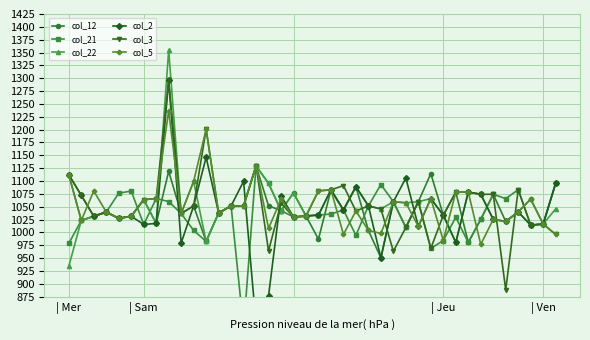

Rank the categories by col_12 value from lowest to highest.

25, 32, 11, 20, 24, 27, 38, 7, 35, | Sam, 33, 4, | Jeu, 5, 19, 30, 9, 12, | Ven, 36, 17, 22, 14, 13, 10, 16, 28, 26, 6, 37, 34, 18, 31, 21, 23, 39, | Mer, 29, 8, 15